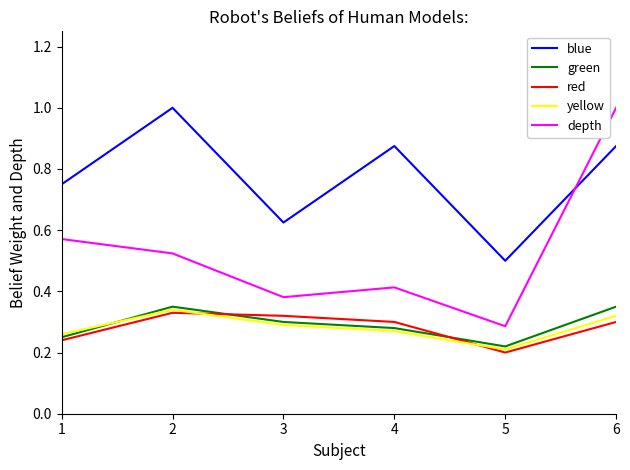

True or false: yellow and depth cross at least once.

False